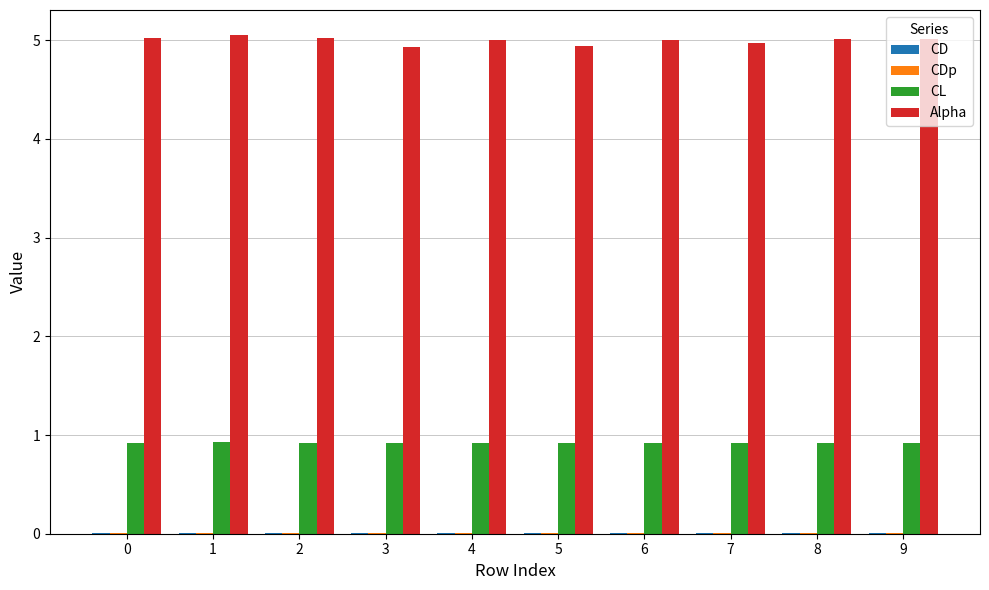

The value of CL at 4 is 0.6. True or false?

False